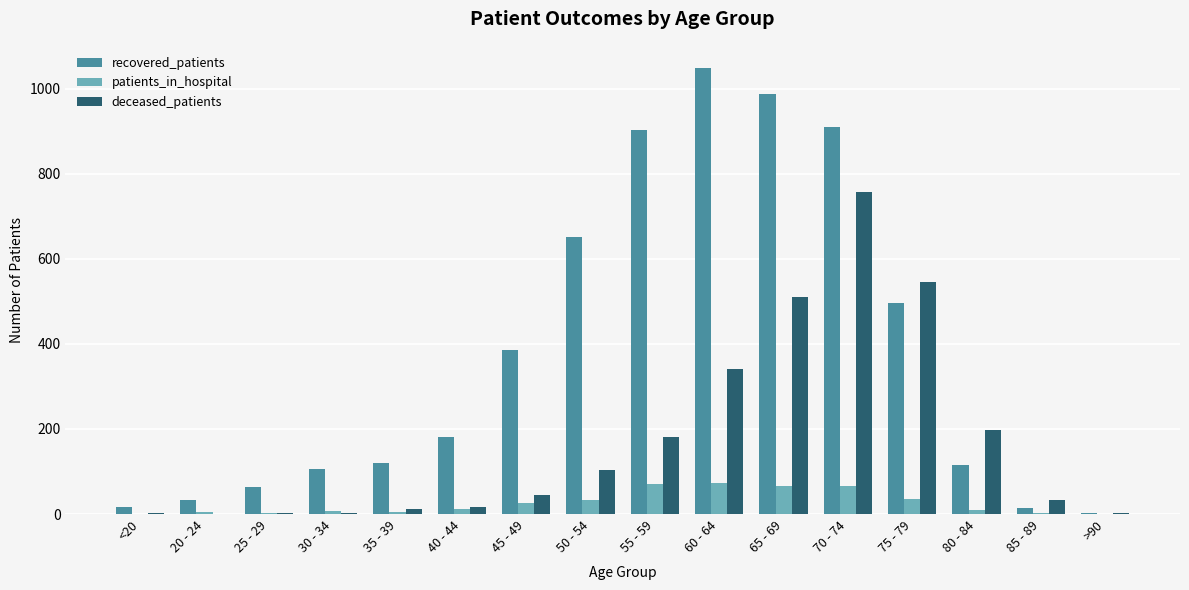

True or false: recovered_patients has a value of 1048 at 60 - 64.

True